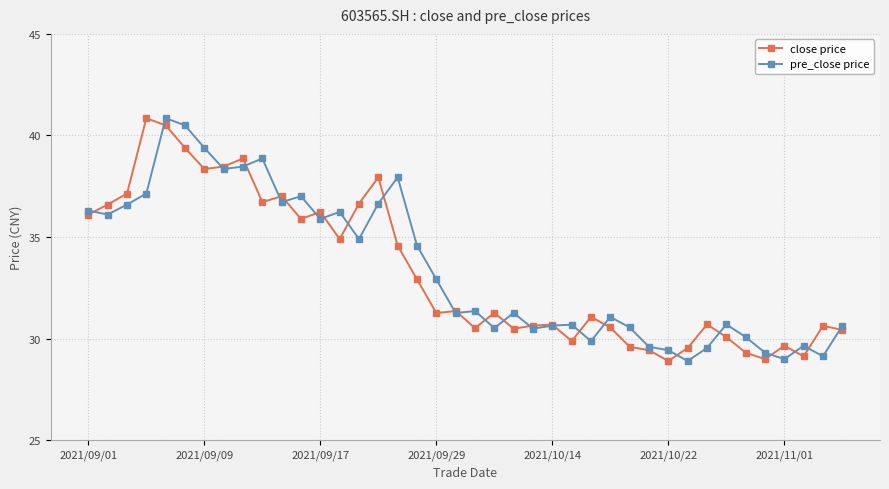

What is the value of the pre_close price point at the 24th from the left?

30.5